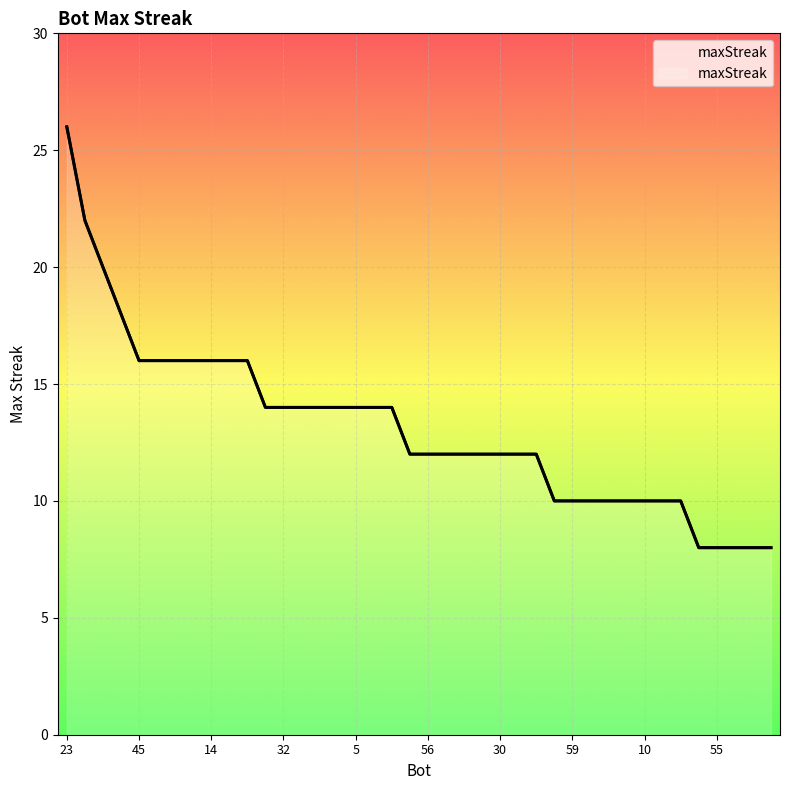

Reading left to right, transcribe all the data shown in this chart.

26	22	20	18	16	16	16	16	16	16	16	14	14	14	14	14	14	14	14	12	12	12	12	12	12	12	12	10	10	10	10	10	10	10	10	8	8	8	8	8